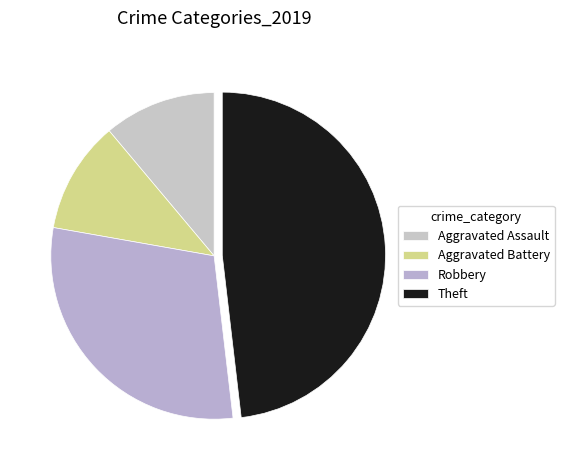

Is there a majority slice in this chart?

No